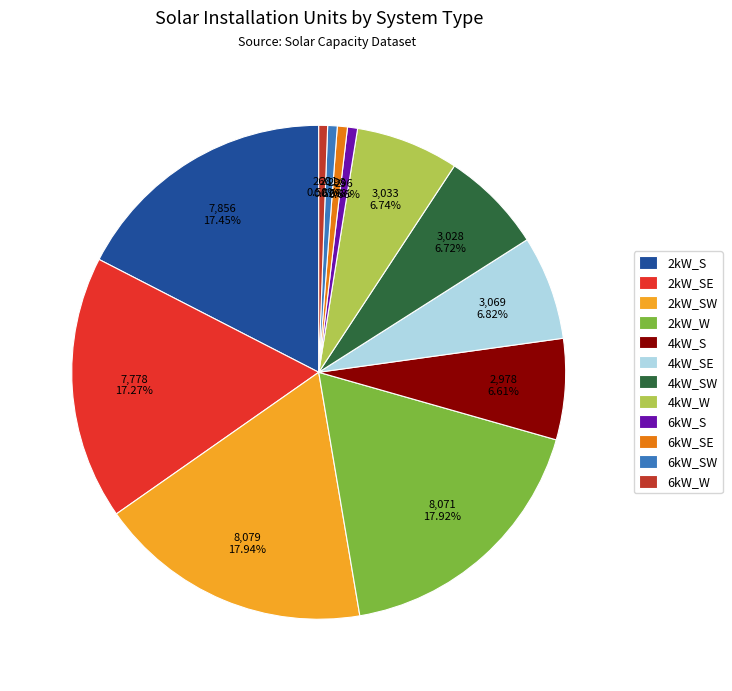

How many slices are in this pie chart?

12